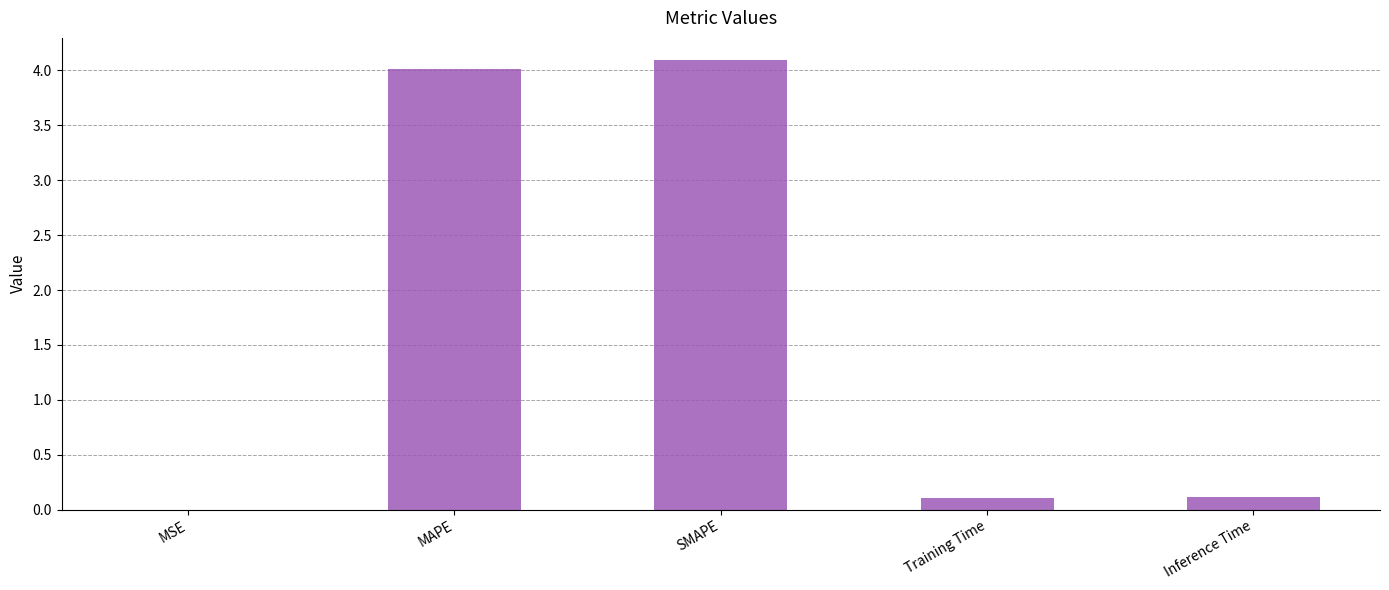

At which category does the chart reach its peak across all series?

SMAPE